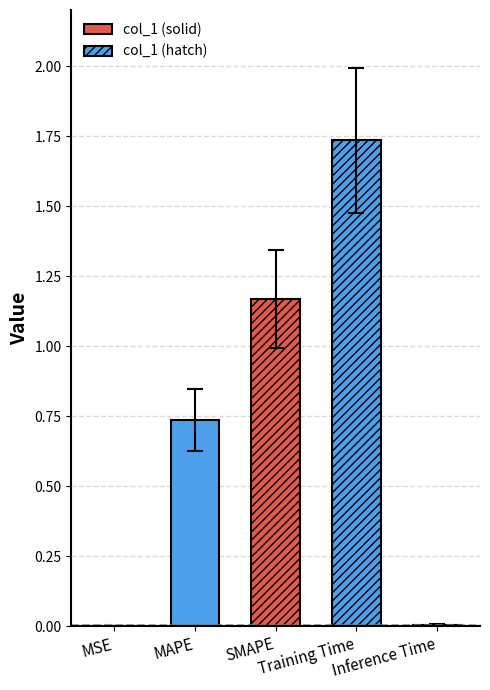

What is the maximum value shown in the chart?

1.7